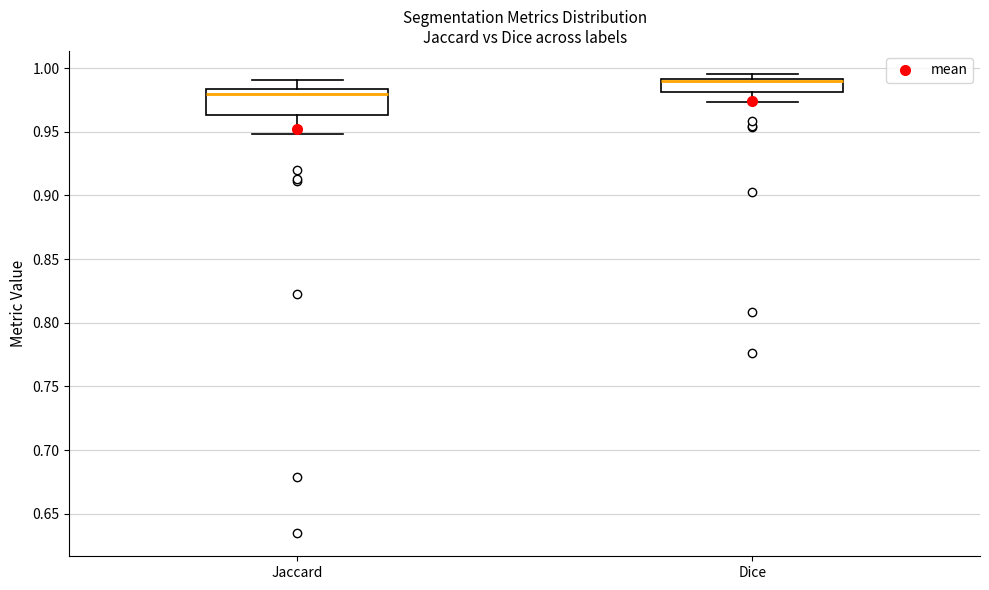

Comparing the boxes themselves (not the whiskers), which one is the tallest?

Jaccard